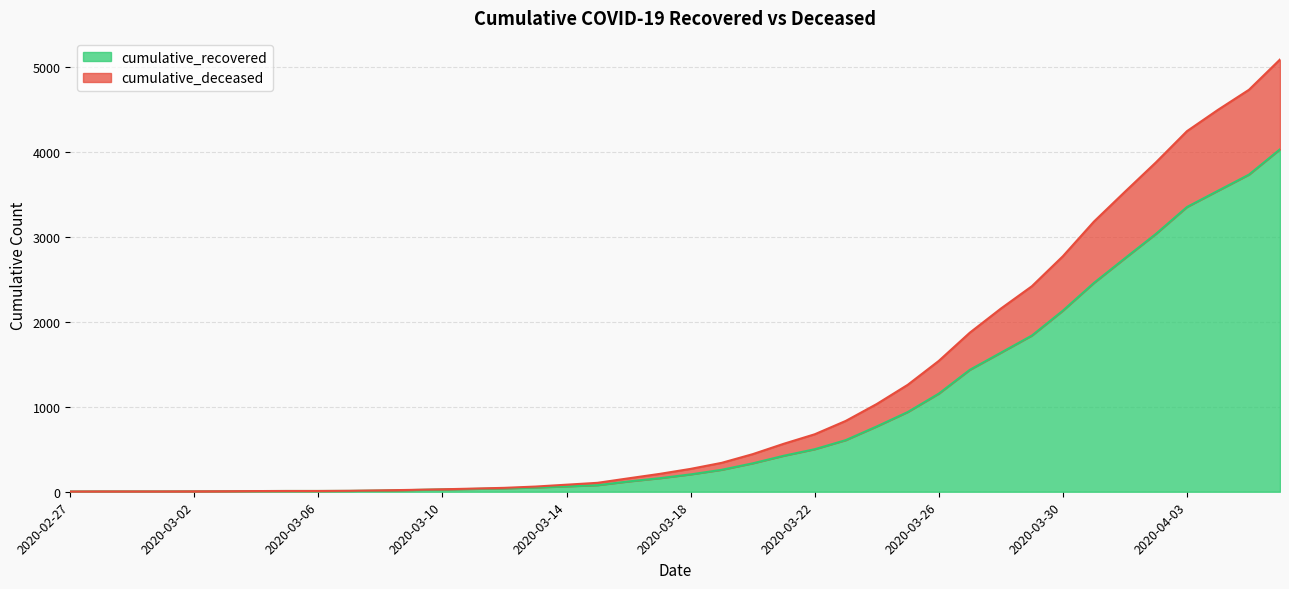

What are all the series names shown in the legend?

cumulative_recovered, cumulative_deceased